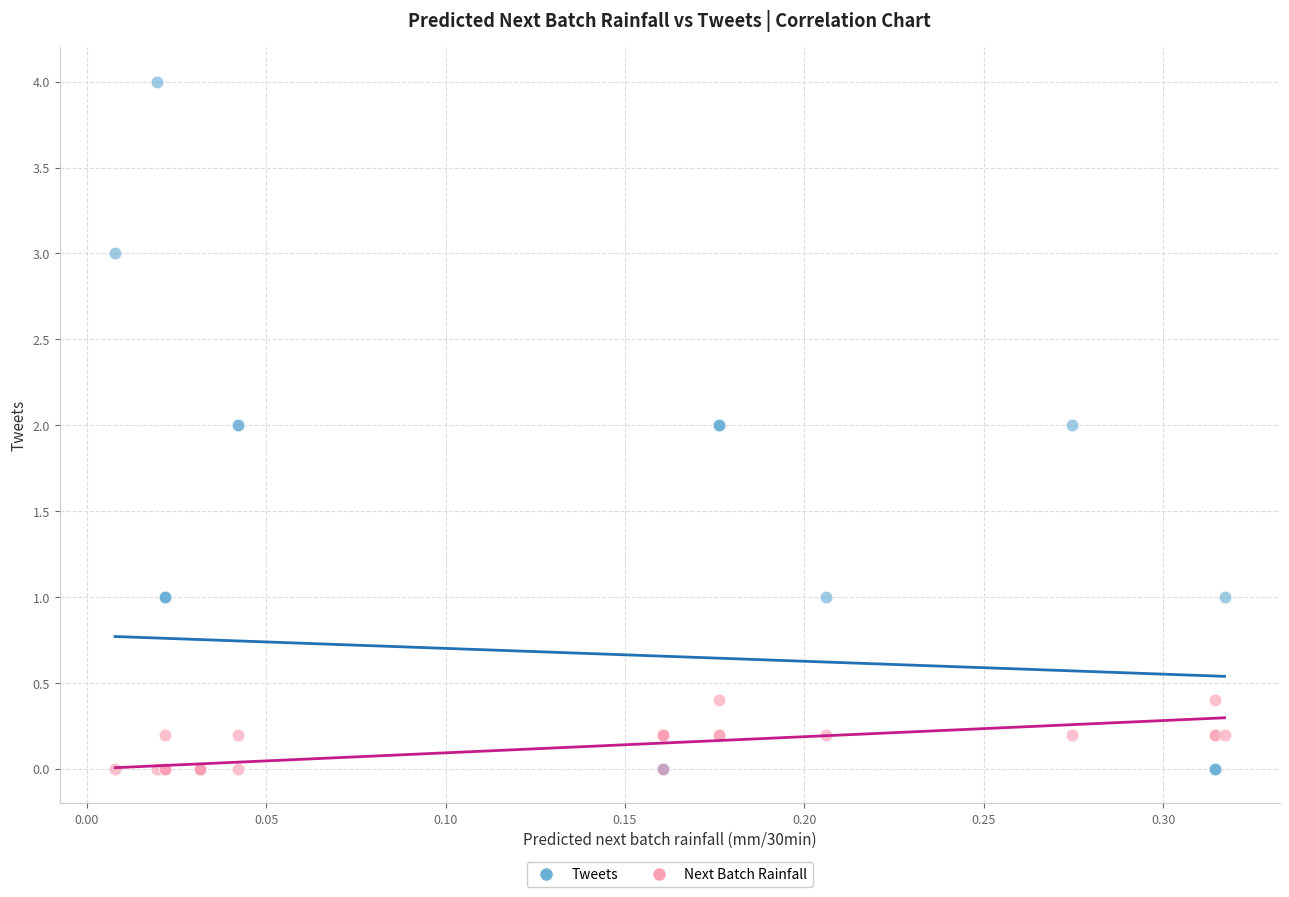

Which series has the widest spread of Y values?

Tweets